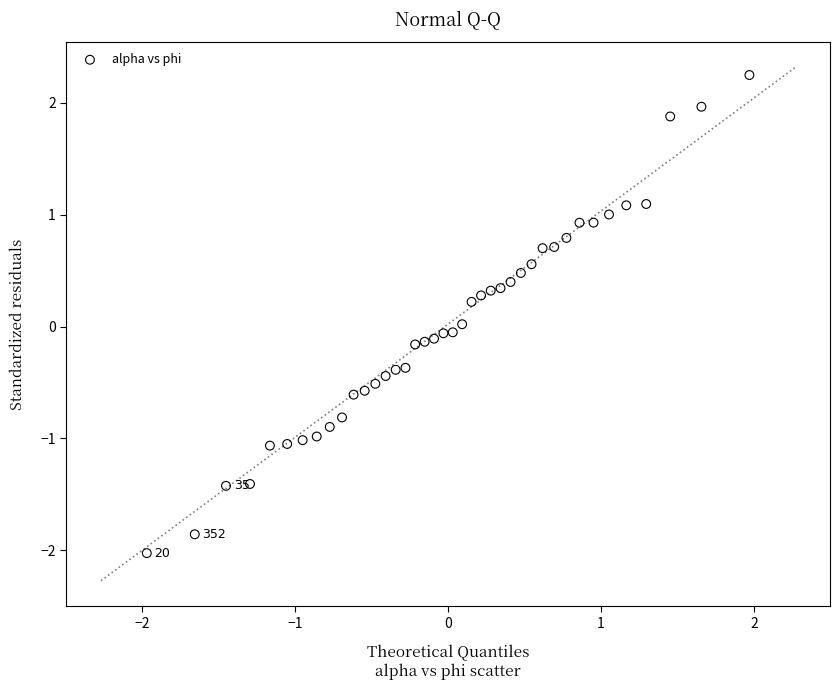

What is the range of X values (max minus min)?

3.9